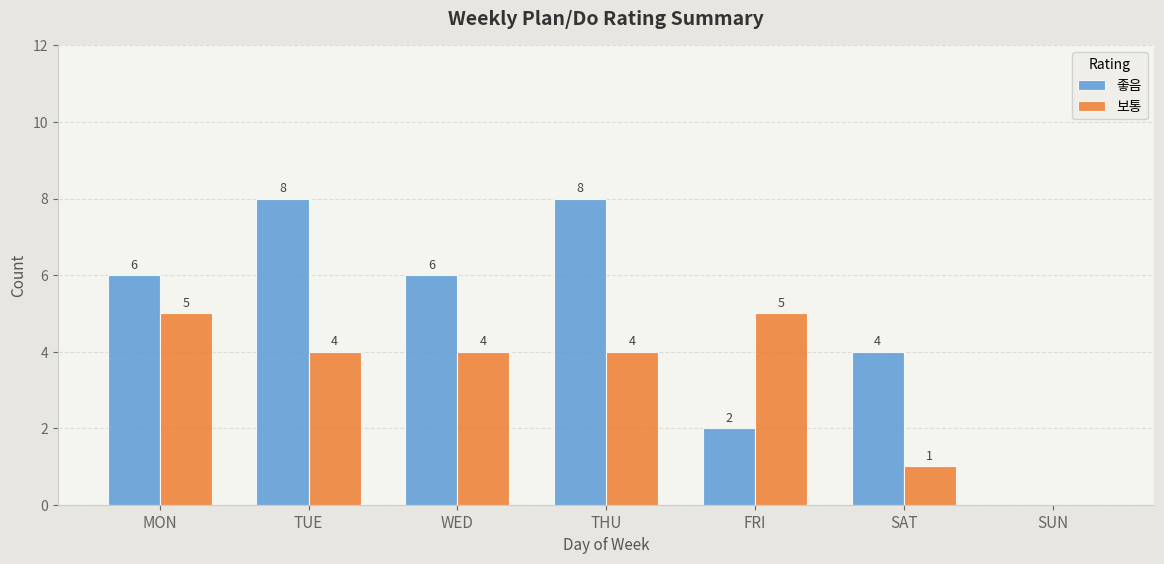

Are the bars grouped side by side (vs. stacked)?

Yes